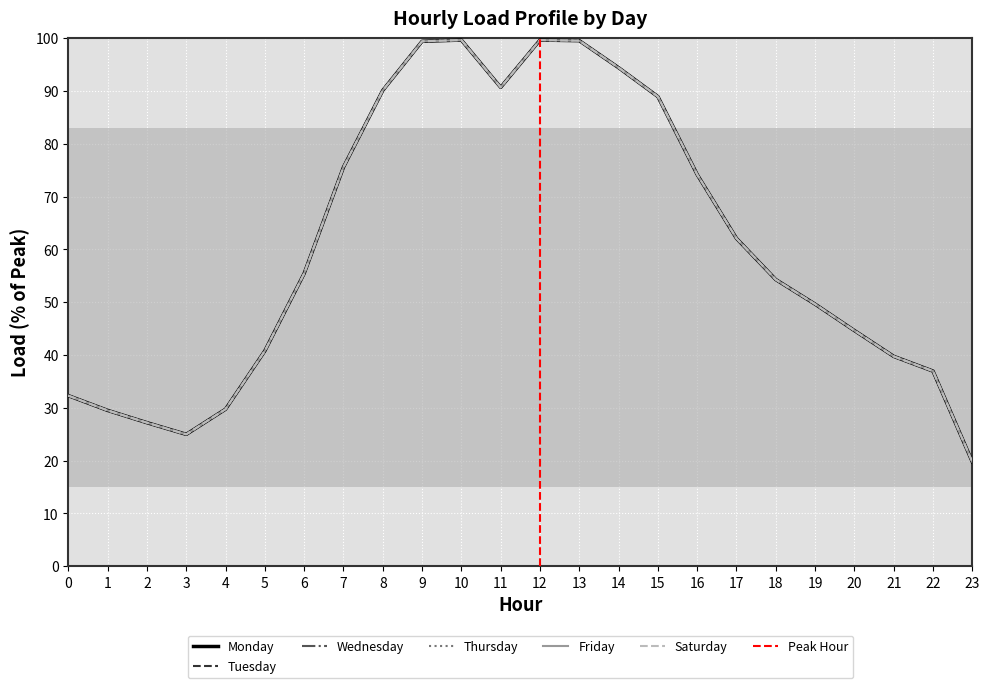

Between 17 and 1, which is larger?

17